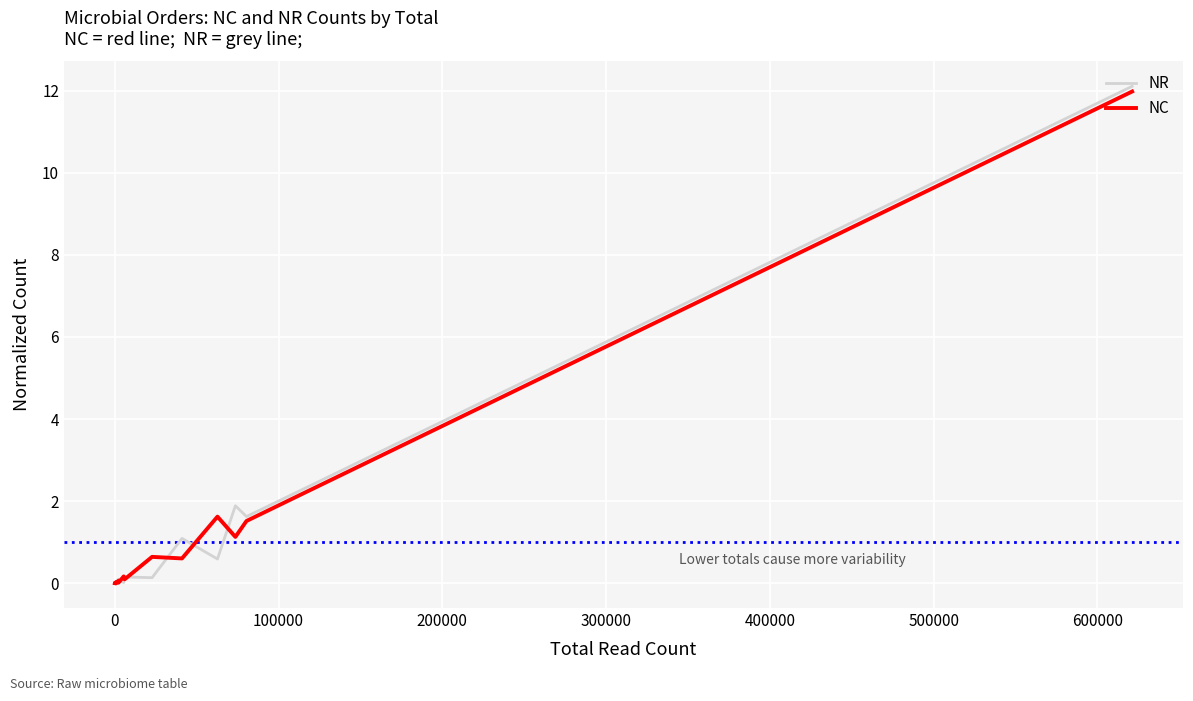

What is the average value of the NR series?

1.0